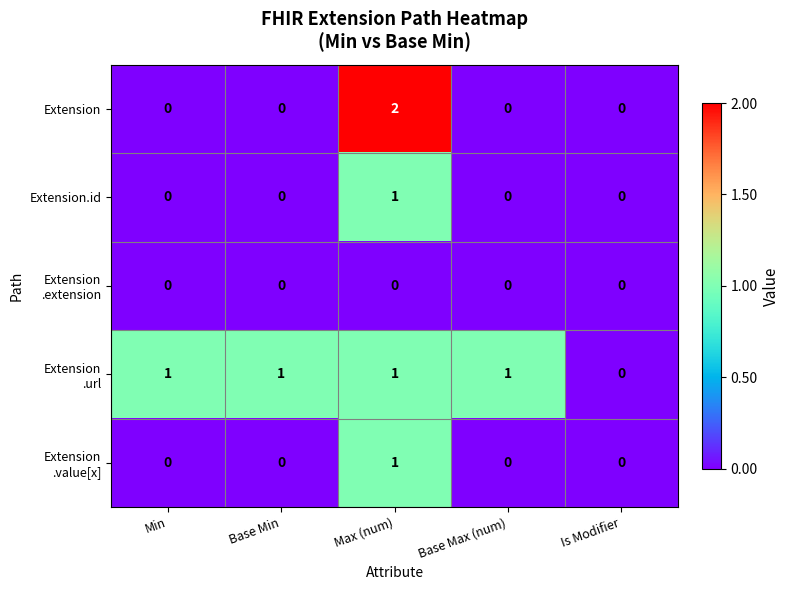

The value of Extension.id at Base Max (num) is 0. True or false?

True